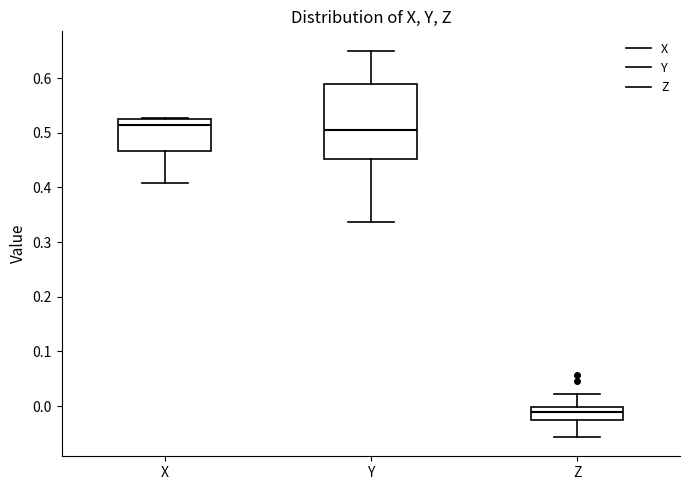

Which box is the tallest, from its lower edge to its upper edge?

Y